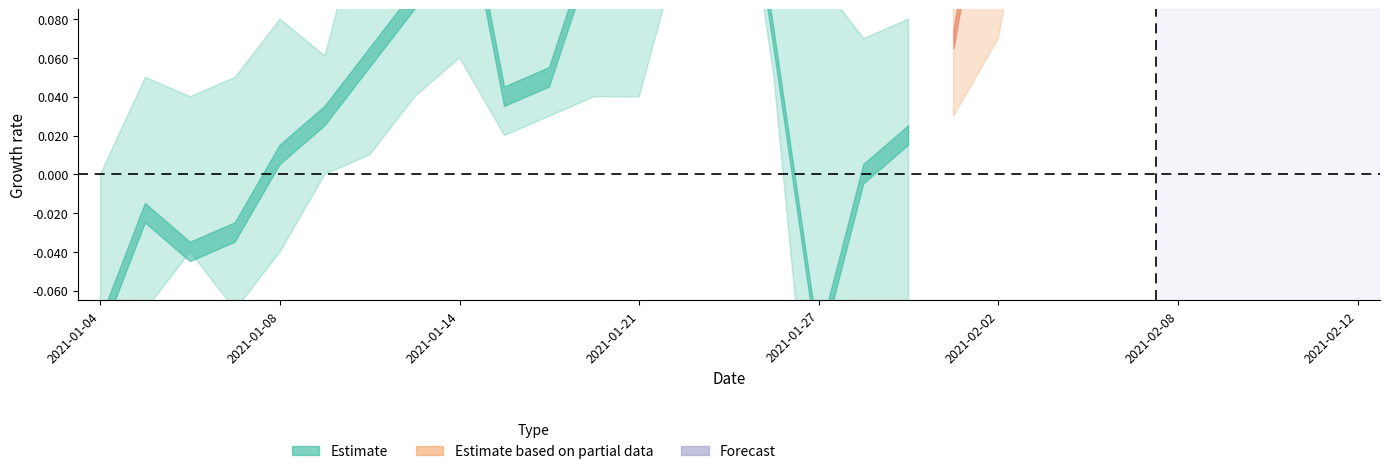

Count the number of data series in this chart.

3